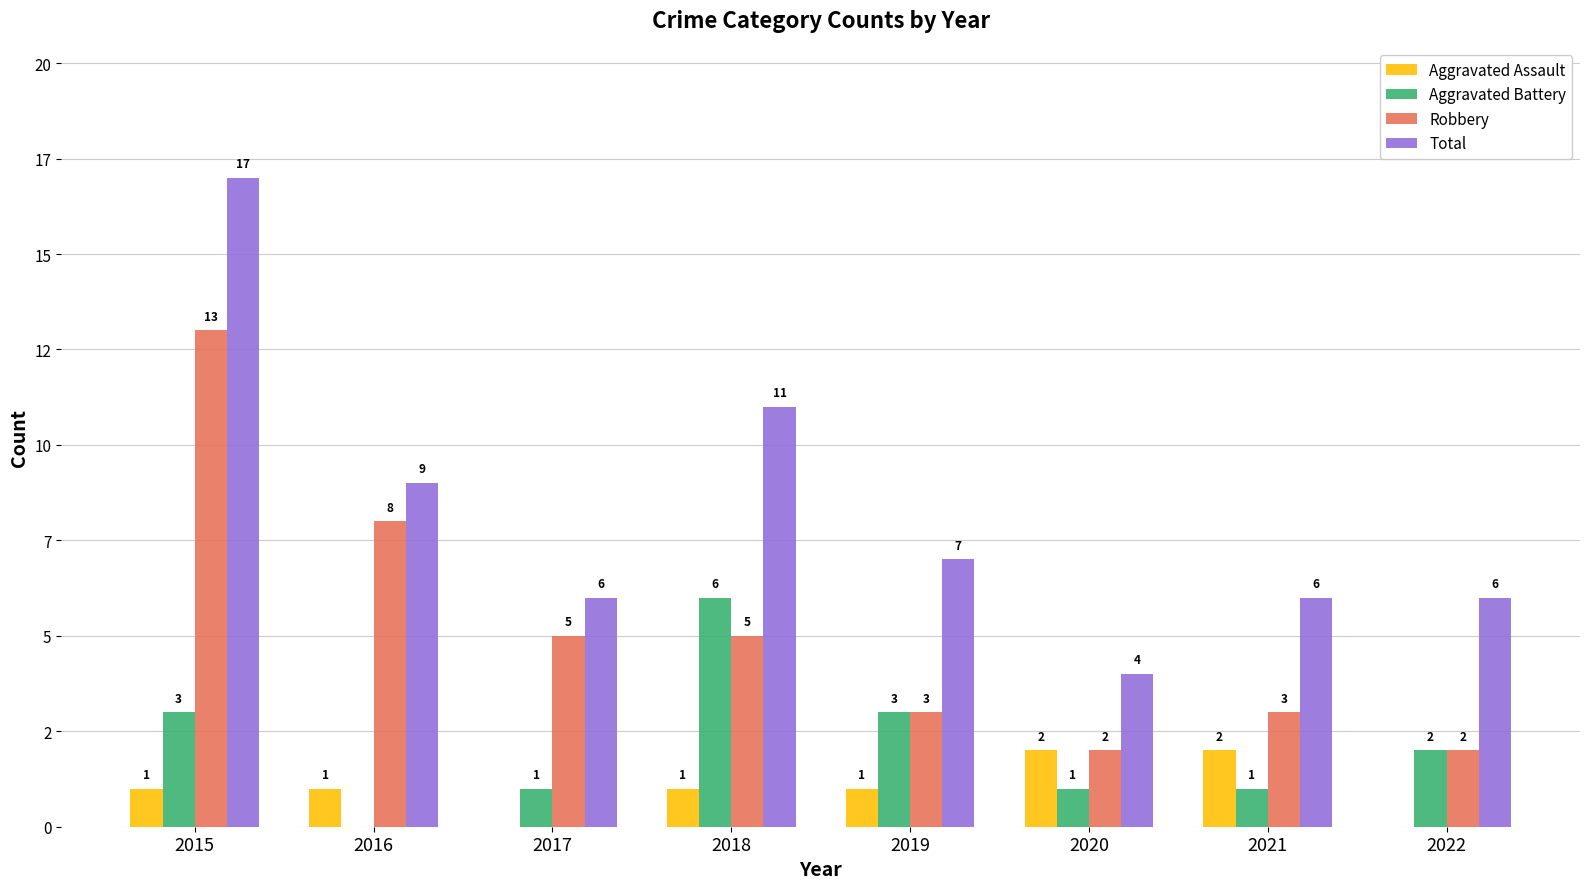

Reading left to right, list all the values displayed in this chart.

Aggravated Assault: 2015=1	2016=1	2017=0	2018=1	2019=1	2020=2	2021=2	2022=0
Aggravated Battery: 2015=3	2016=0	2017=1	2018=6	2019=3	2020=1	2021=1	2022=2
Robbery: 2015=13	2016=8	2017=5	2018=5	2019=3	2020=2	2021=3	2022=2
Total: 2015=17	2016=9	2017=6	2018=11	2019=7	2020=4	2021=6	2022=6